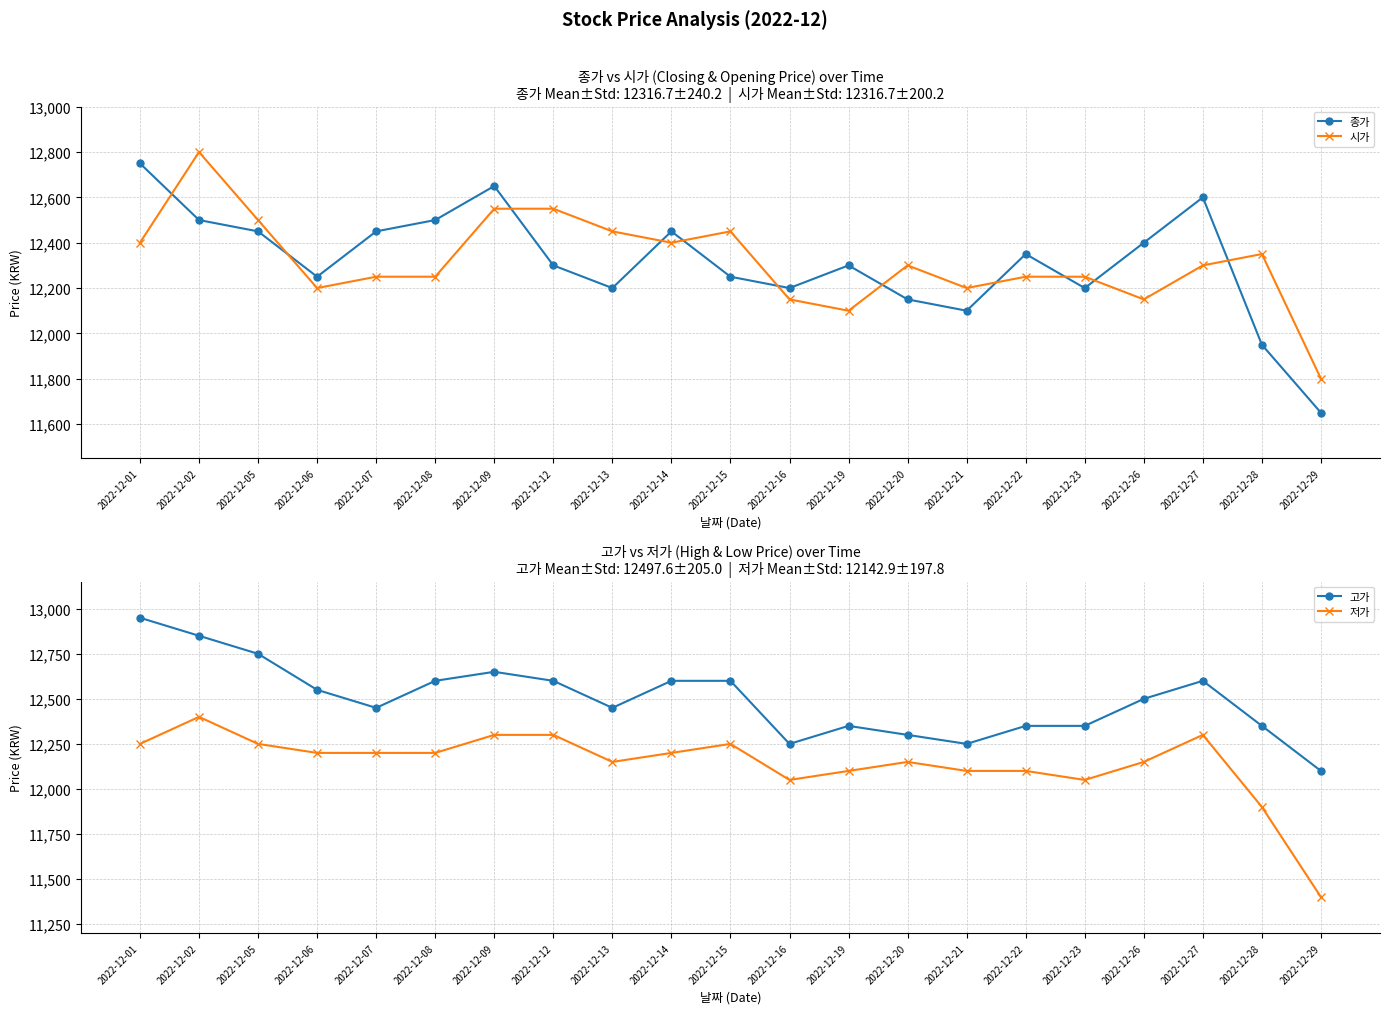

How many distinct data groups are displayed?

4